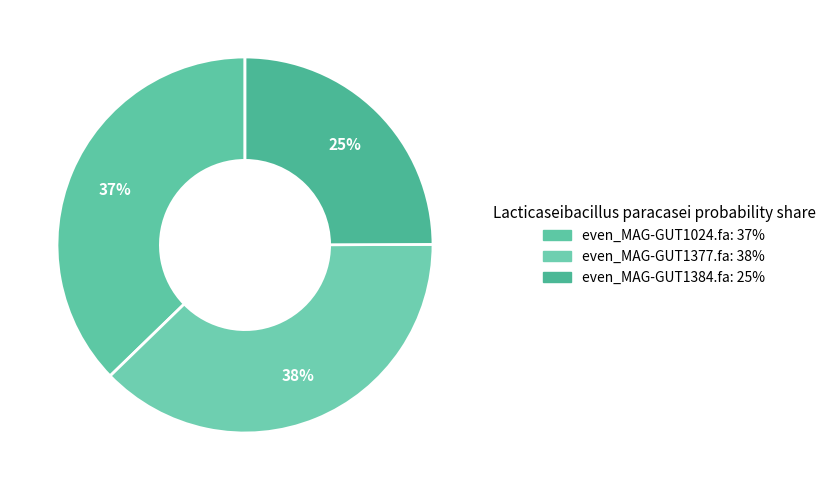

How many segments does this pie chart have?

3